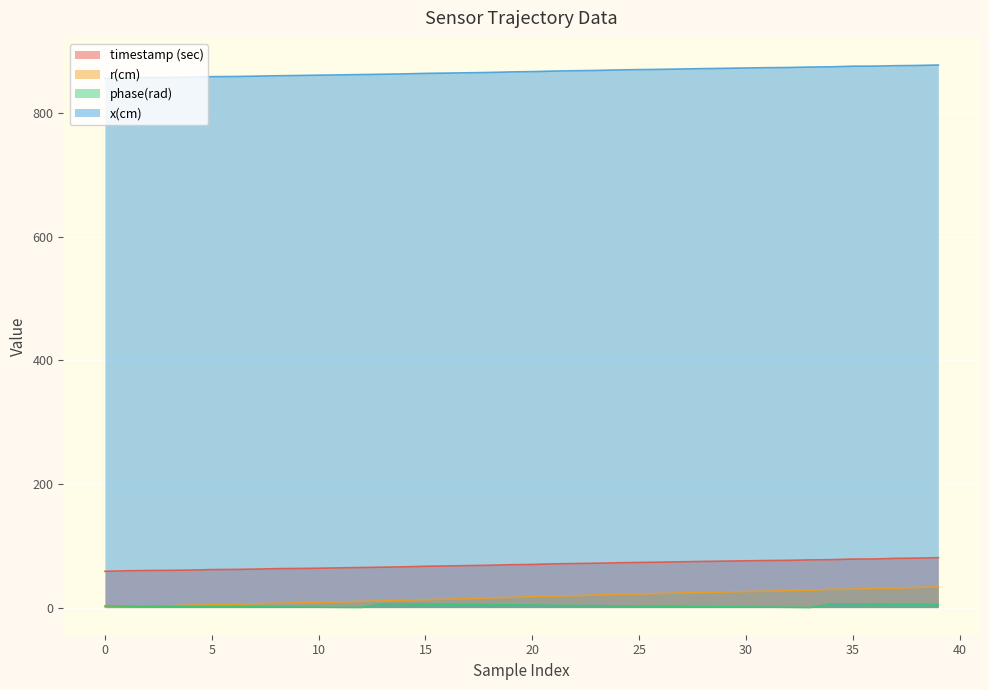

Reading left to right, transcribe all the data shown in this chart.

timestamp (sec): 0=58.7	1=59.5	2=60.0	3=60.2	4=60.6	5=61.4	6=61.7	7=62.2	8=62.9	9=63.3	10=63.7	11=64.2	12=64.8	13=65.3	14=65.9	15=66.8	16=67.3	17=67.9	18=68.4	19=69.3	20=69.8	21=70.7	22=71.3	23=71.7	24=72.5	25=73.0	26=73.4	27=74.1	28=74.7	29=75.1	30=75.6	31=76.1	32=76.4	33=77.1	34=77.5	35=78.5	36=78.6	37=79.6	38=80.0	39=80.7
r(cm): 0=1.1	1=1.8	2=2.1	3=2.8	4=4.0	5=4.5	6=5.2	7=6.3	8=7.0	9=7.6	10=8.4	11=9.2	12=9.9	13=10.8	14=12.1	15=12.8	16=13.6	17=14.4	18=15.7	19=16.4	20=17.8	21=18.6	22=19.3	23=20.4	24=21.3	25=21.9	26=22.8	27=23.8	28=24.4	29=25.2	30=26.0	31=26.4	32=27.5	33=28.1	34=29.6	35=29.8	36=30.9	37=31.5	38=32.6	39=33.5
phase(rad): 0=2.8	1=2.5	2=2.2	3=2.2	4=1.9	5=1.7	6=1.6	7=1.3	8=1.0	9=0.8	10=0.7	11=0.4	12=0.2	13=6.3	14=6.0	15=5.6	16=5.3	17=5.0	18=4.8	19=4.4	20=4.2	21=3.7	22=3.5	23=3.2	24=2.8	25=2.5	26=2.2	27=1.9	28=1.6	29=1.3	30=1.0	31=0.7	32=0.5	33=0.1	34=6.2	35=5.9	36=5.8	37=5.4	38=5.3	39=5.1
x(cm): 0=855.9	1=856.7	2=857.2	3=857.4	4=857.8	5=858.6	6=858.9	7=859.4	8=860.1	9=860.6	10=861.1	11=861.6	12=862.1	13=862.6	14=863.1	15=864.0	16=864.4	17=865.0	18=865.5	19=866.3	20=866.8	21=867.7	22=868.2	23=868.7	24=869.5	25=870.1	26=870.5	27=871.1	28=871.7	29=872.2	30=872.7	31=873.2	32=873.5	33=874.2	34=874.6	35=875.6	36=875.7	37=876.4	38=876.8	39=877.5